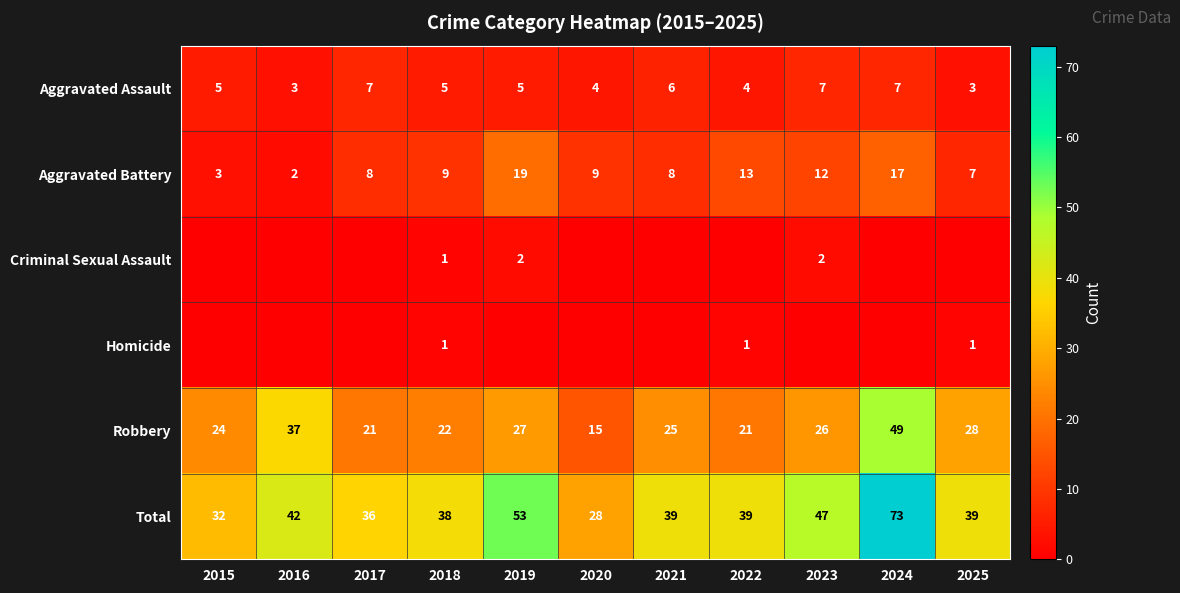

Where is Robbery nearest to the value 32?

2025